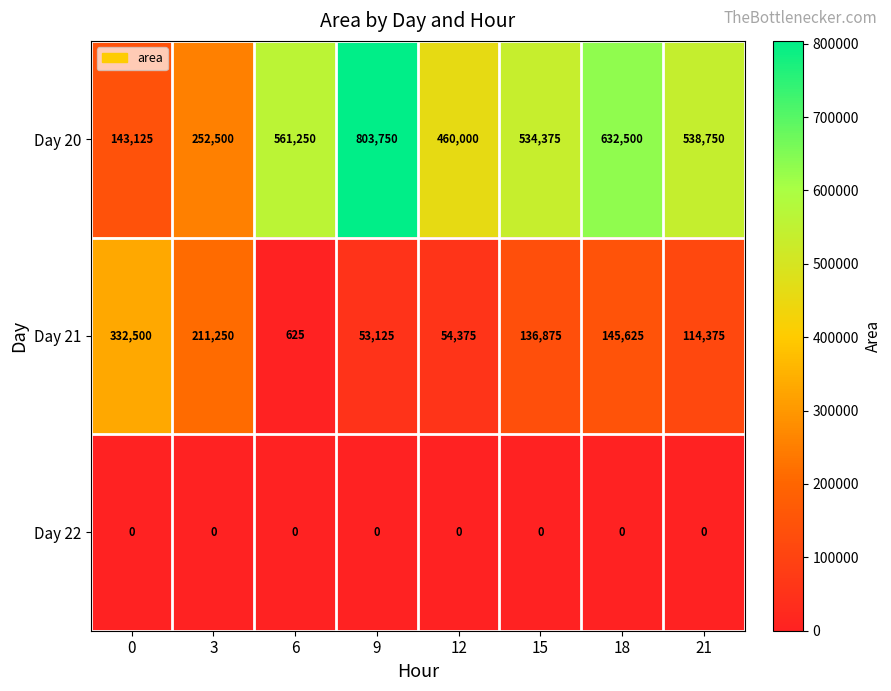

What is the greatest value displayed?

803750